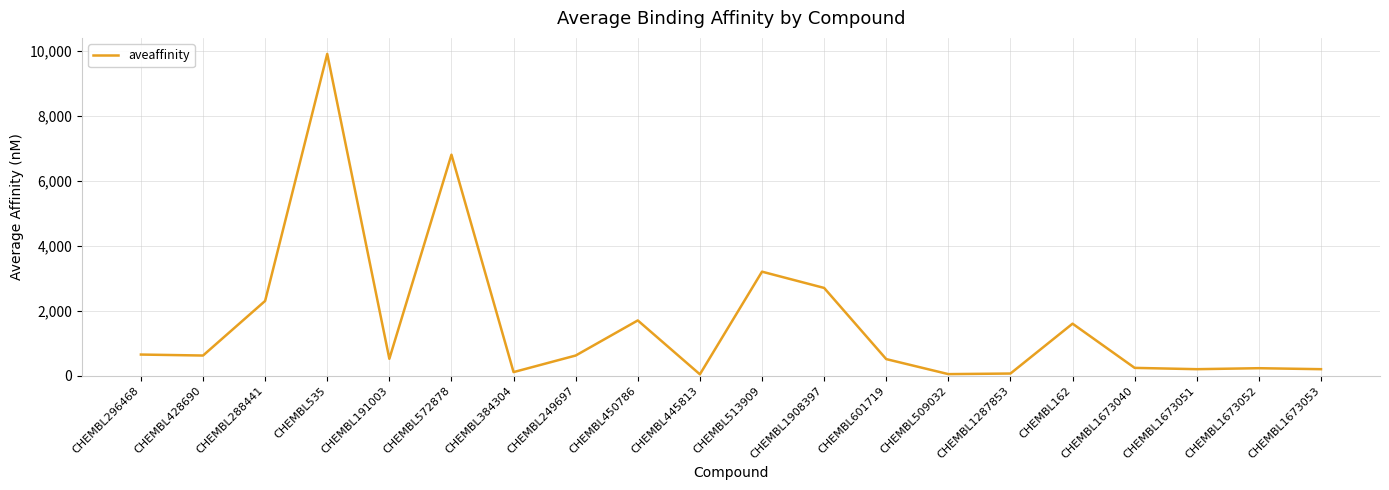

Which category has the highest value across all series?

CHEMBL535